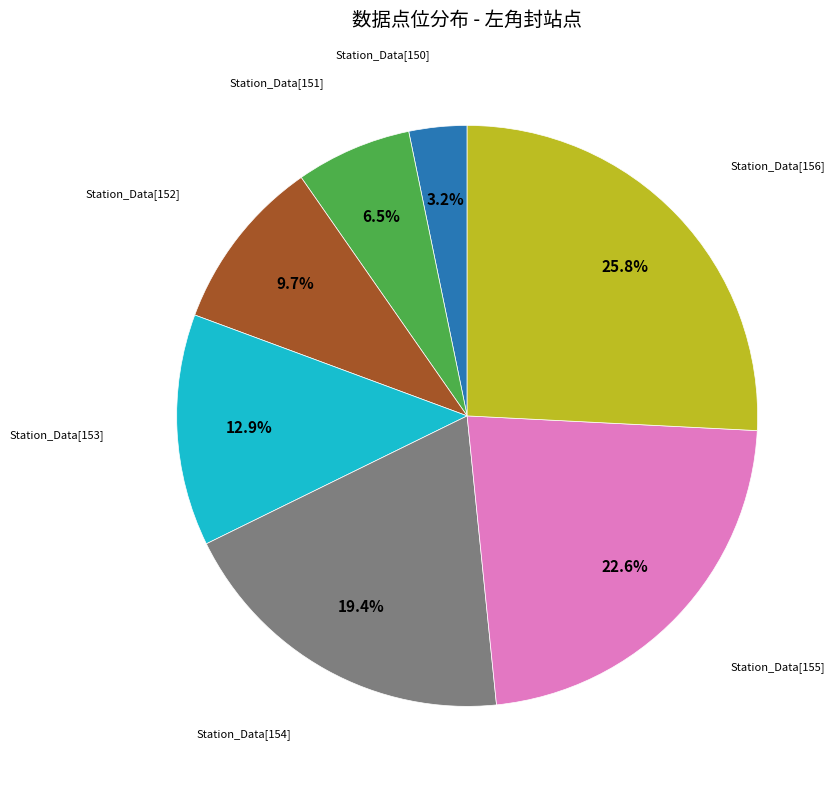

What is the total percentage of Station_Data[155] and Station_Data[153]?

35.5%